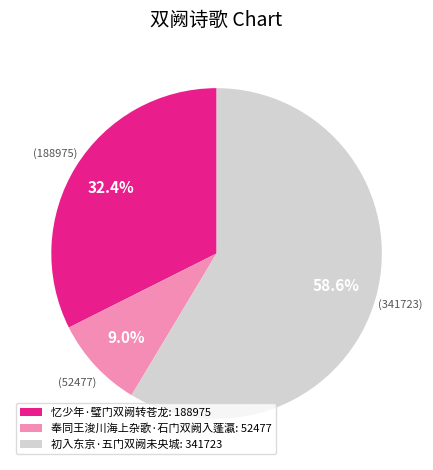

What percentage is the 忆少年·璧门双阙转苍龙 slice, to the nearest percent?

32%